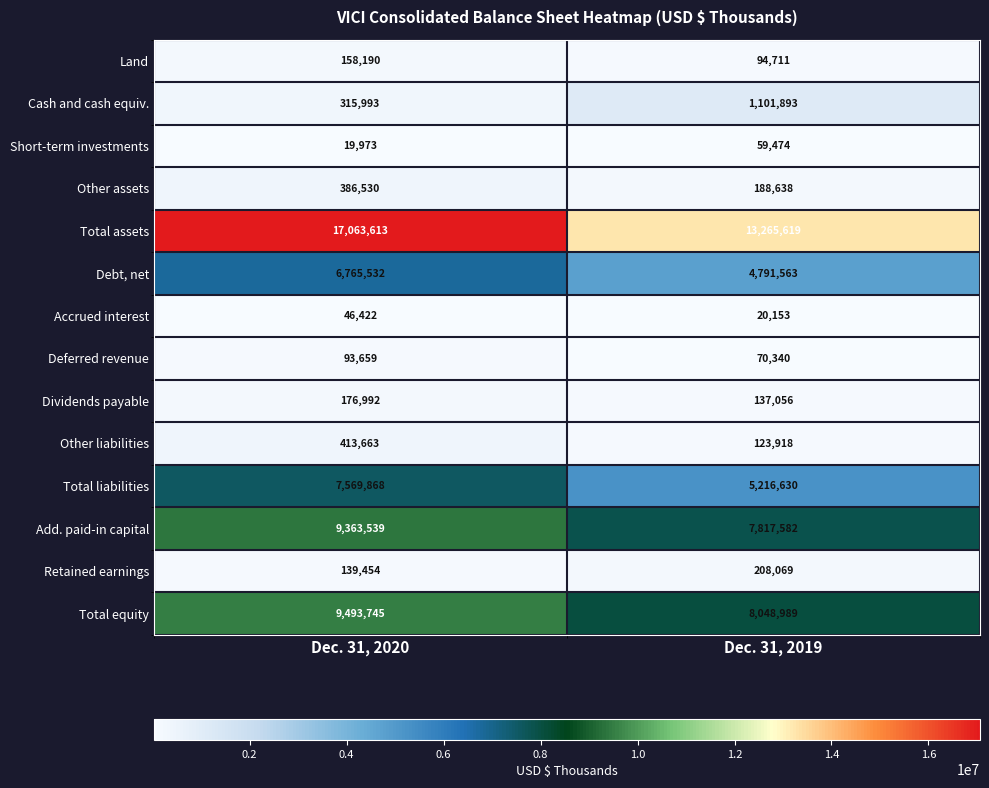

Reading left to right, what are all the values shown in this chart?

Land: Dec. 31, 2020=158190	Dec. 31, 2019=94711
Cash and cash equiv.: Dec. 31, 2020=315993	Dec. 31, 2019=1101893
Short-term investments: Dec. 31, 2020=19973	Dec. 31, 2019=59474
Other assets: Dec. 31, 2020=386530	Dec. 31, 2019=188638
Total assets: Dec. 31, 2020=17063613	Dec. 31, 2019=13265619
Debt, net: Dec. 31, 2020=6765532	Dec. 31, 2019=4791563
Accrued interest: Dec. 31, 2020=46422	Dec. 31, 2019=20153
Deferred revenue: Dec. 31, 2020=93659	Dec. 31, 2019=70340
Dividends payable: Dec. 31, 2020=176992	Dec. 31, 2019=137056
Other liabilities: Dec. 31, 2020=413663	Dec. 31, 2019=123918
Total liabilities: Dec. 31, 2020=7569868	Dec. 31, 2019=5216630
Add. paid-in capital: Dec. 31, 2020=9363539	Dec. 31, 2019=7817582
Retained earnings: Dec. 31, 2020=139454	Dec. 31, 2019=208069
Total equity: Dec. 31, 2020=9493745	Dec. 31, 2019=8048989